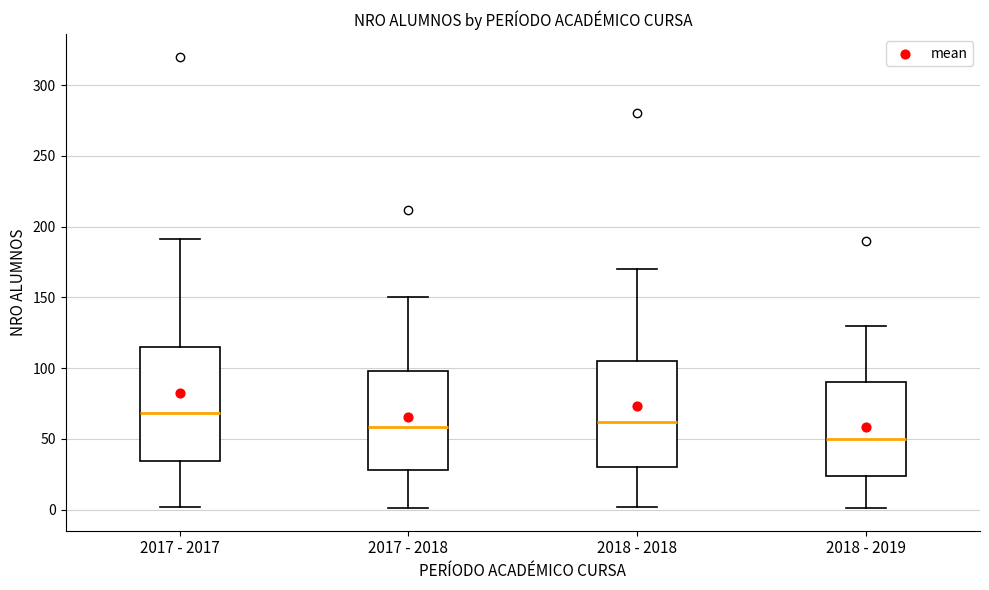

Comparing the boxes themselves (not the whiskers), which one is the tallest?

2017 - 2017